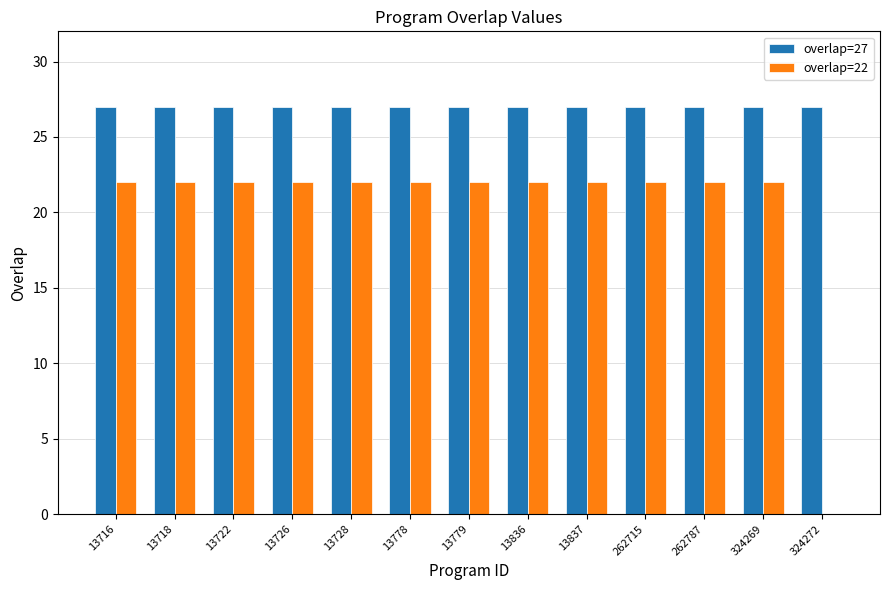

The overlap=27 series shows 27 at 324272. True or false?

True